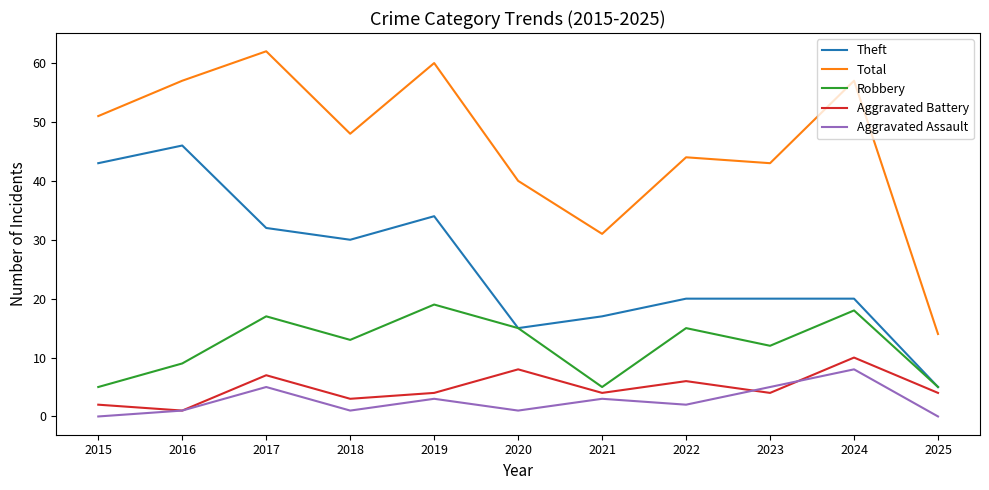

The Aggravated Assault series shows 2 at 2022. True or false?

True